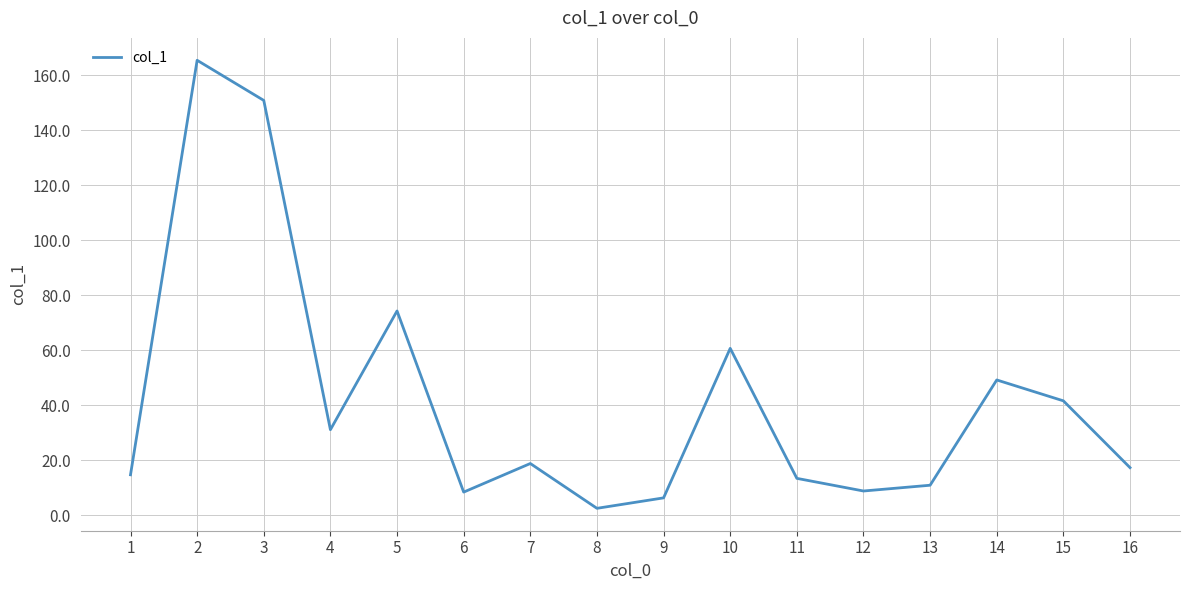

At which category does the chart reach its minimum across all series?

8